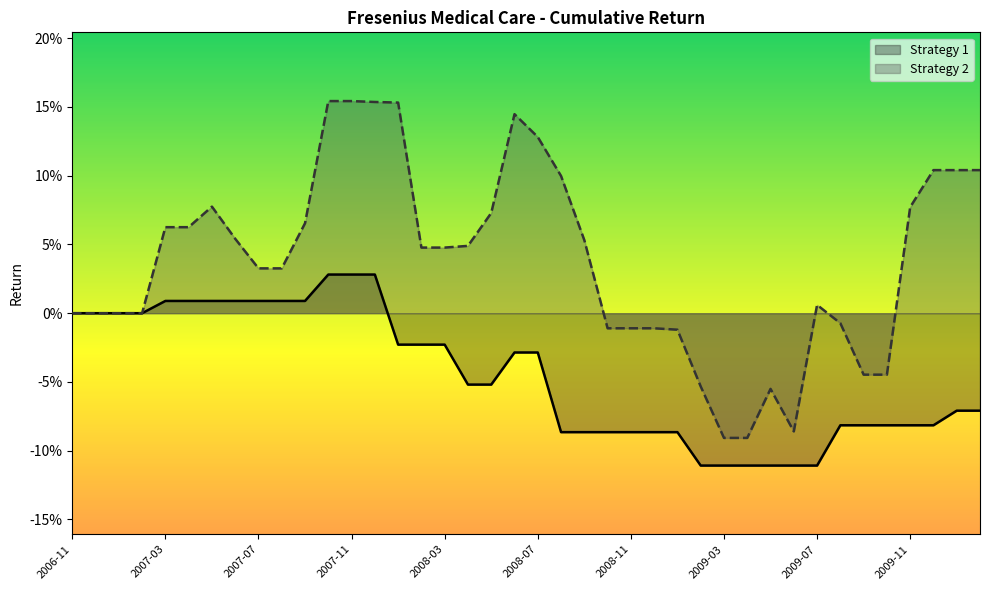

At which category does the chart reach its peak across all series?

2007-10-01